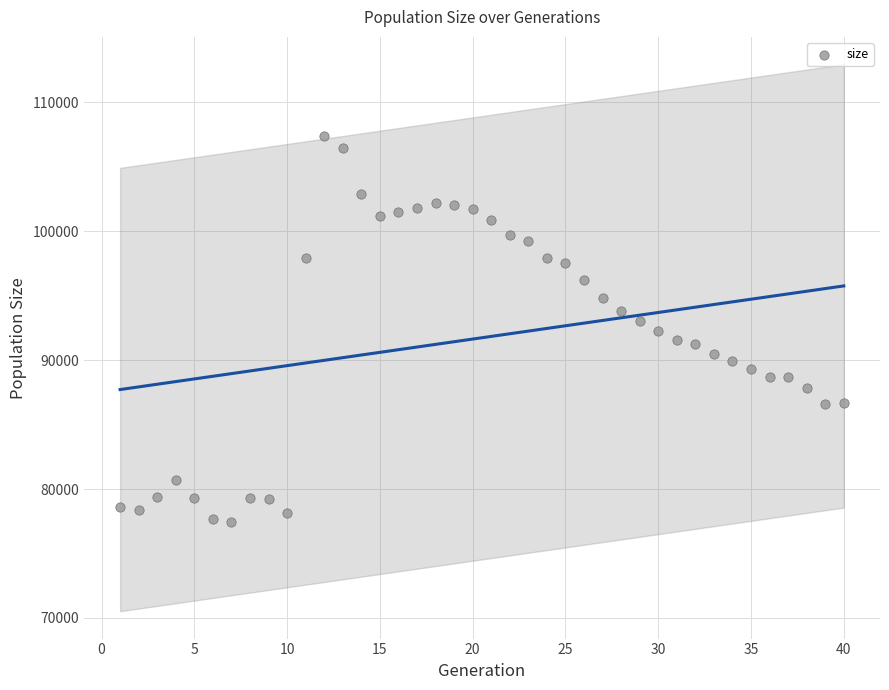

What is the range of Y values (max minus min)?

29940